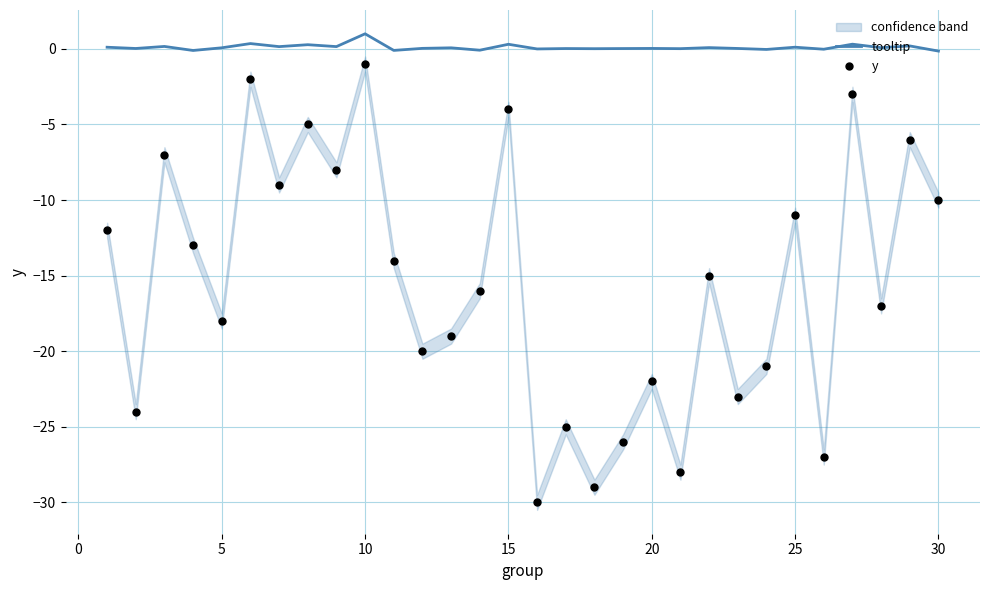

True or false: tooltip has a value of 1.0 at 10.

True